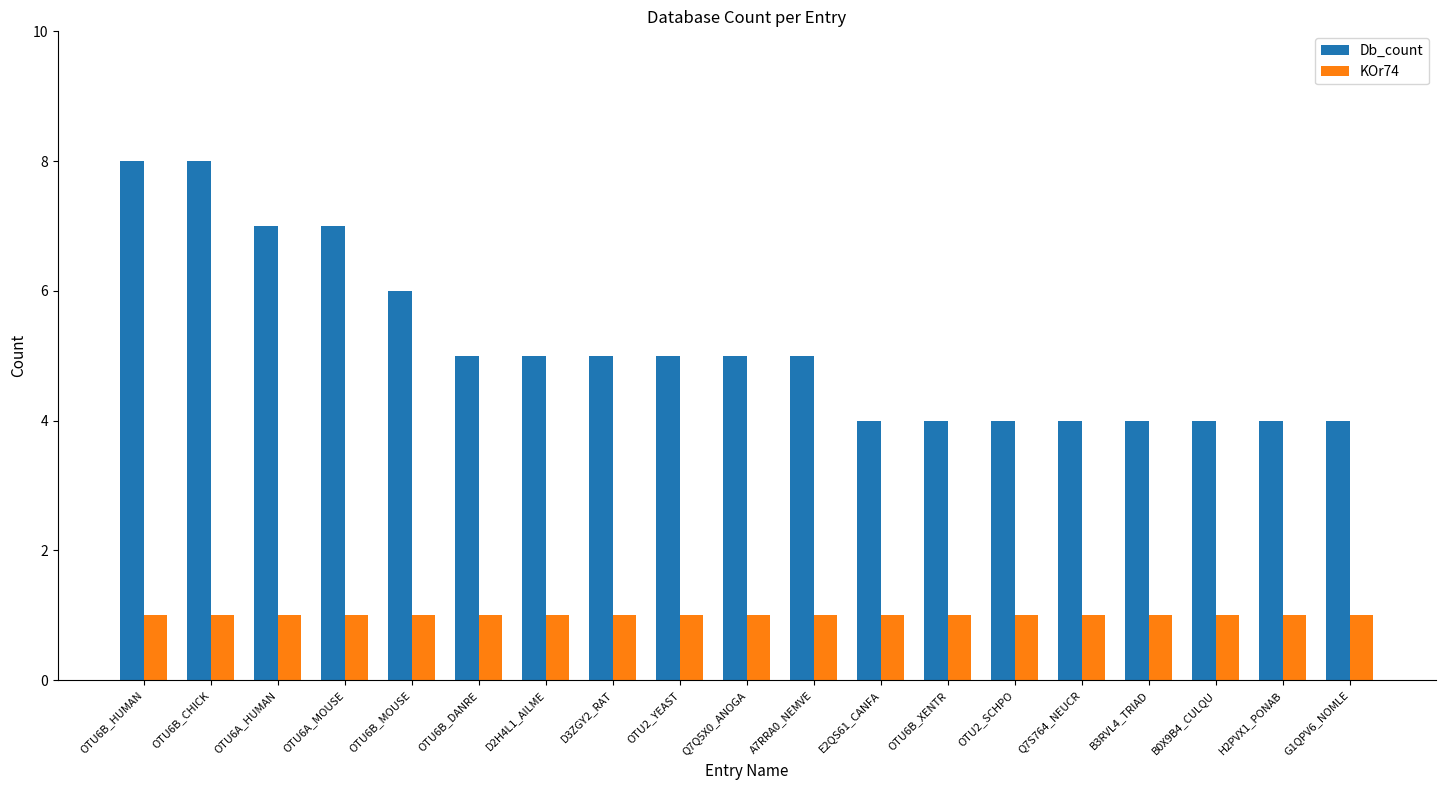

Which series has the largest range (max minus min)?

Db_count